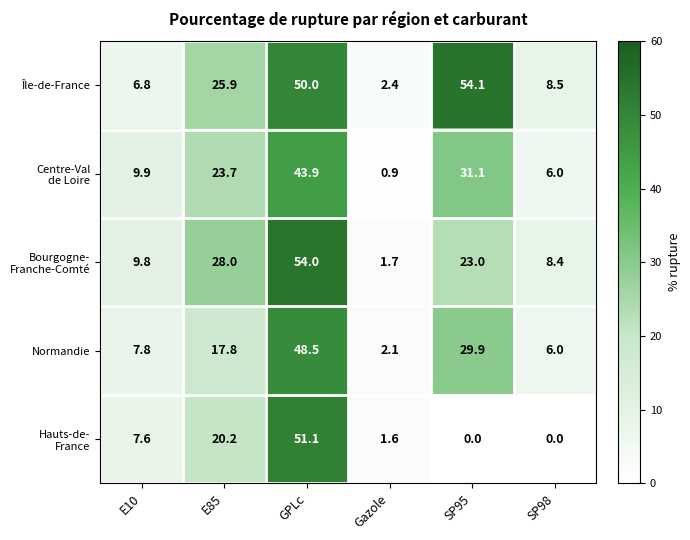

The value of Île-de-France at SP95 is 54.1. True or false?

True